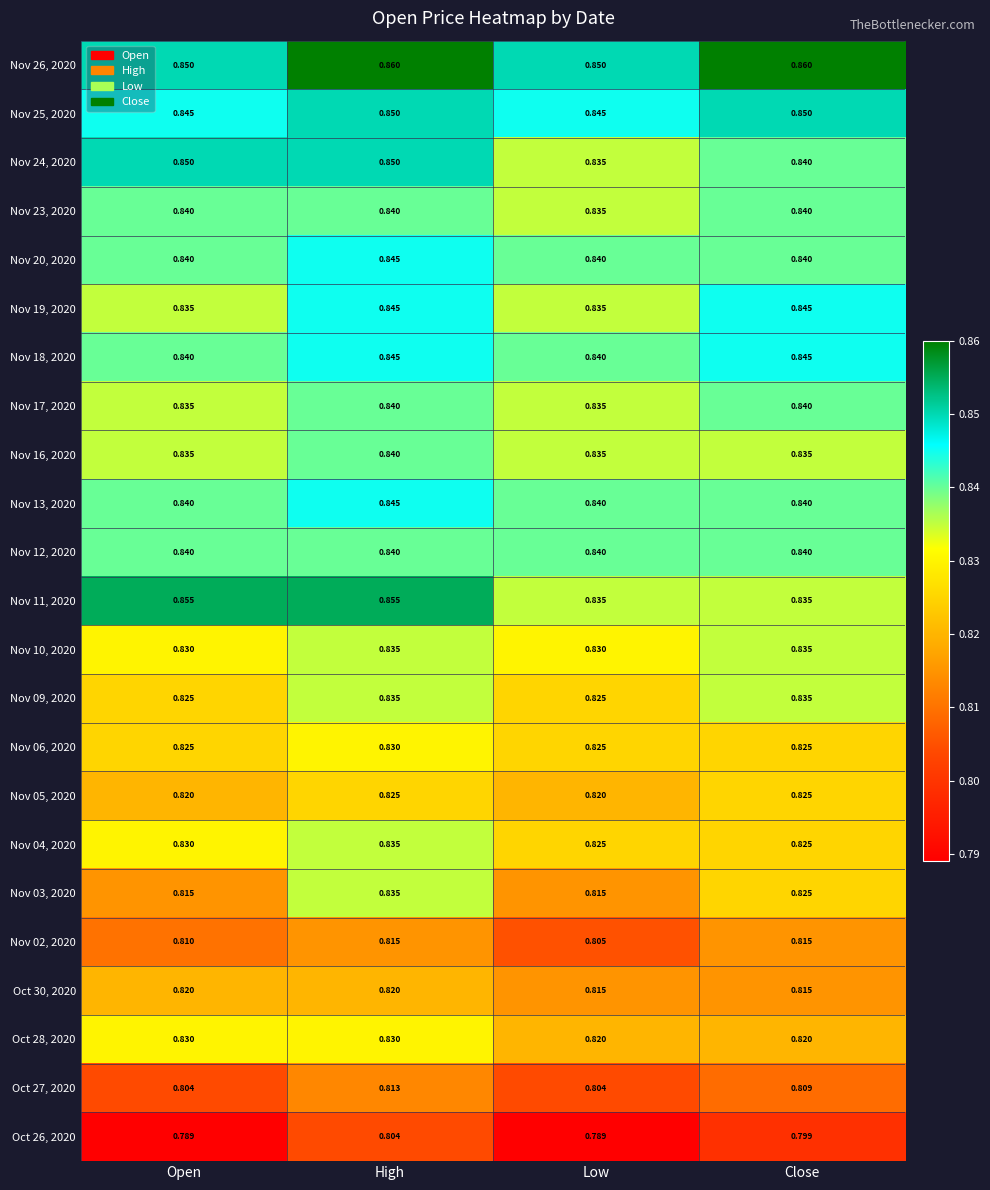

At which category is the sum across all series the highest?

High